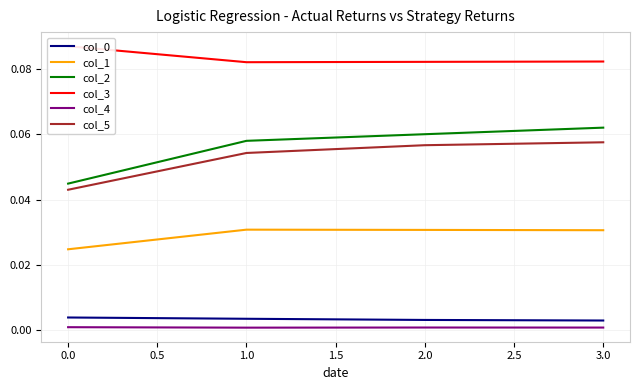

Is the value of col_2 at 0.0 greater than the value of col_4 at 1.0?

Yes